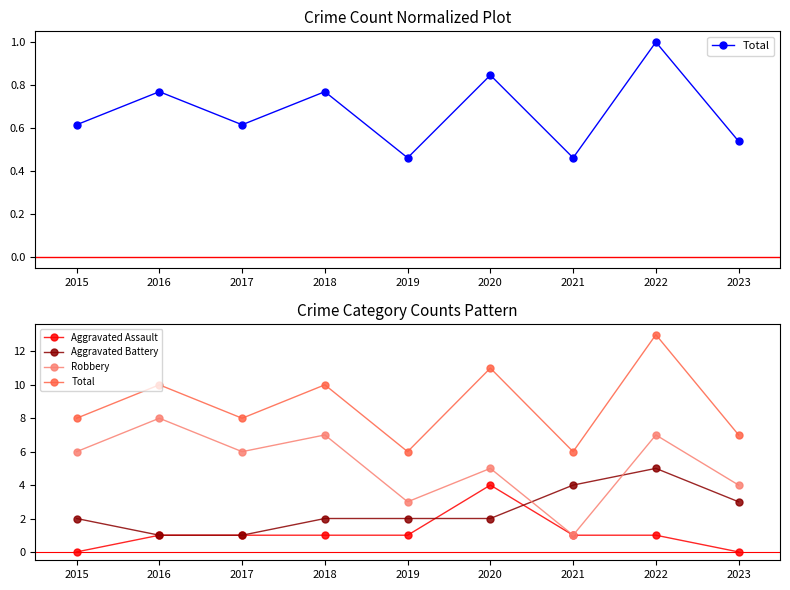

How many Aggravated Battery values are between 2 and 3?

5